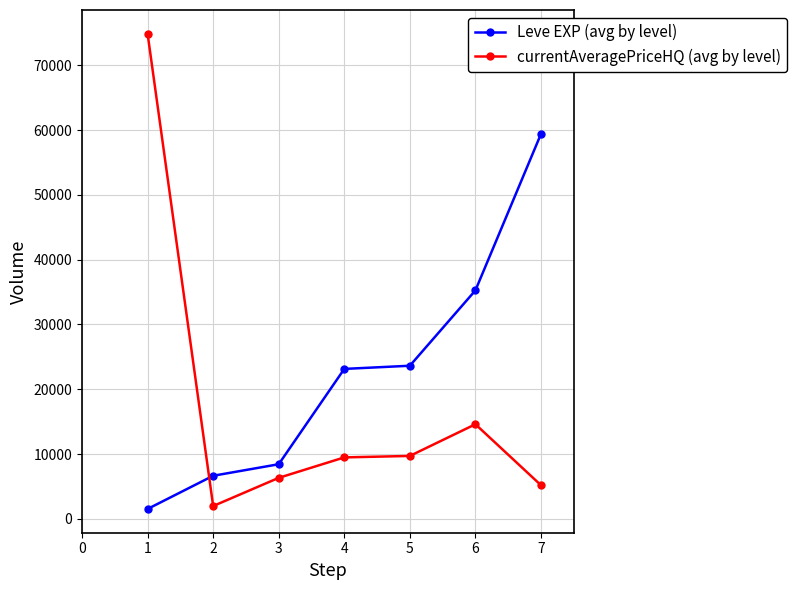

What is the difference between the currentAveragePriceHQ (avg by level) values at 5 and 7?

4517.0